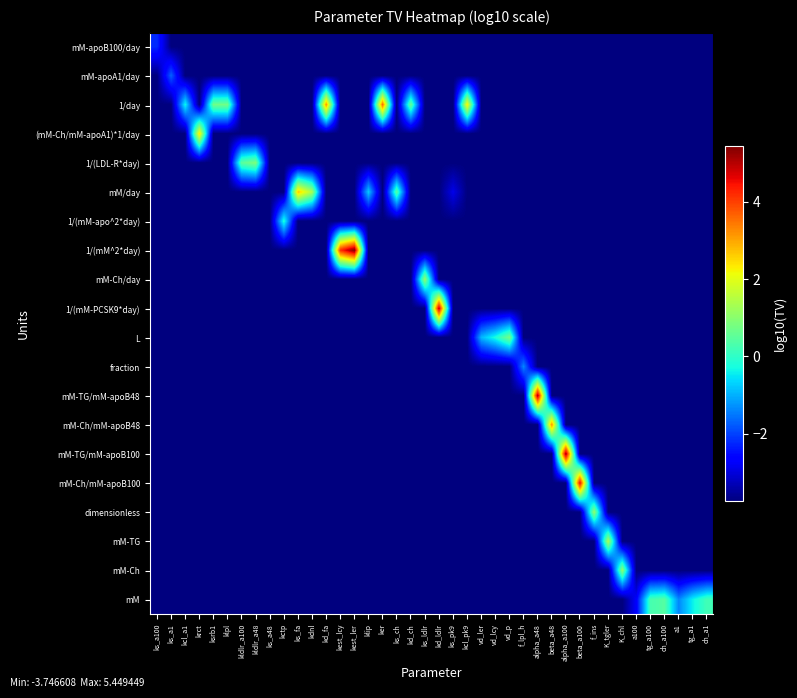

Rank the series at ks_ch from lowest to highest value.

mM-apoB100/day, mM-apoA1/day, 1/day, (mM-Ch/mM-apoA1)*1/day, 1/(LDL-R*day), 1/(mM-apo^2*day), 1/(mM^2*day), mM-Ch/day, 1/(mM-PCSK9*day), L, fraction, mM-TG/mM-apoB48, mM-Ch/mM-apoB48, mM-TG/mM-apoB100, mM-Ch/mM-apoB100, dimensionless, mM-TG, mM-Ch, mM, mM/day